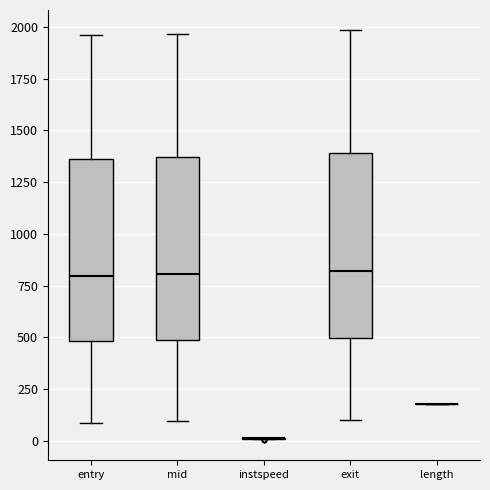

Reading left to right, read every box against the y-axis: the position of its median line, the range the box covers, and the ends of its whiskers. The values are not printed on the chart, so give them approximately, as read against the axis.

entry: median 800, box 500 to 1350, whiskers 100 to 1950
mid: median 800, box 500 to 1350, whiskers 100 to 1950
instspeed: box collapsed to a line at 0, whiskers 0 to 0
exit: median 800, box 500 to 1400, whiskers 100 to 2000
length: box collapsed to a line at 200, whiskers 200 to 200